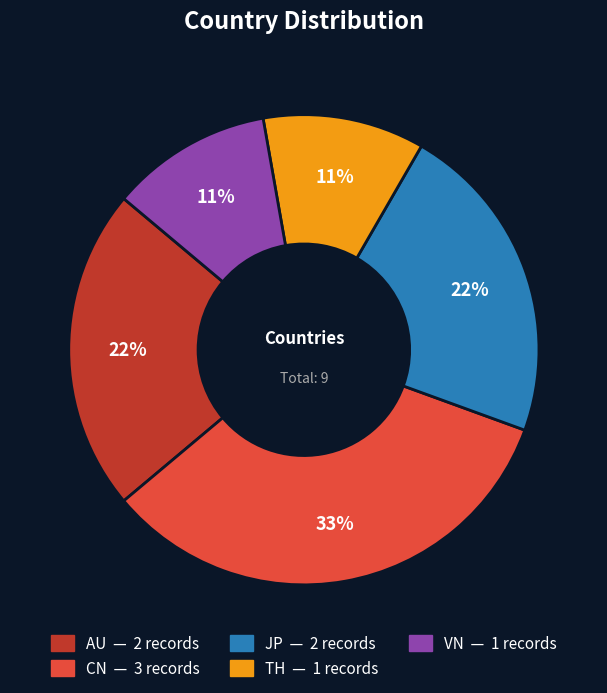

Which slice is the largest?

CN